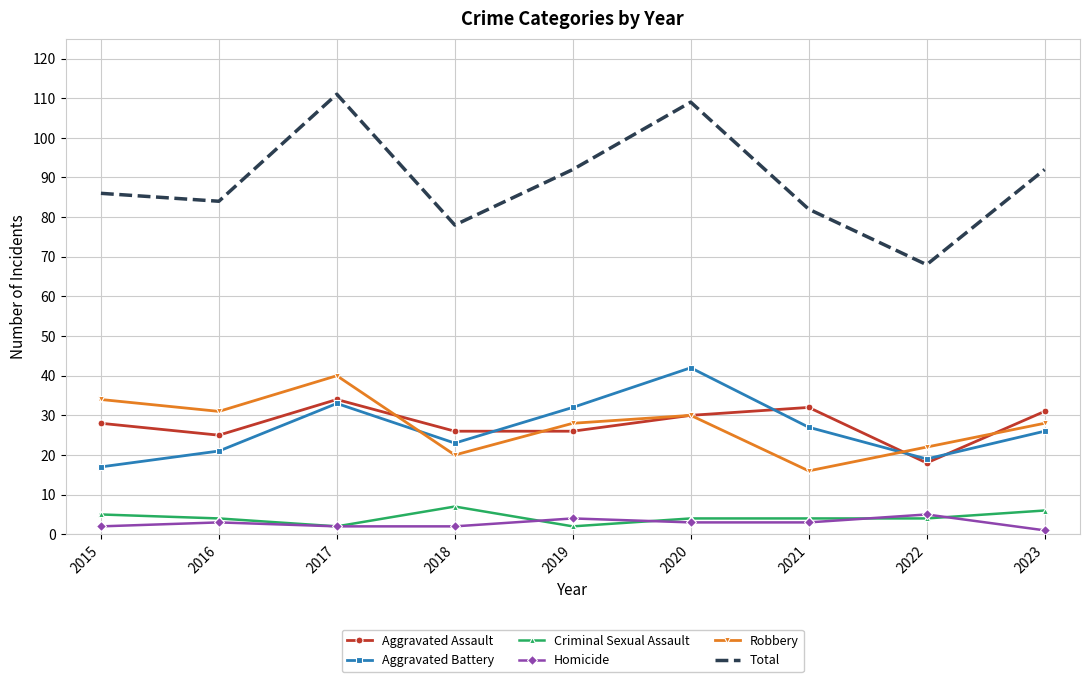

True or false: Aggravated Assault and Homicide cross at least once.

False